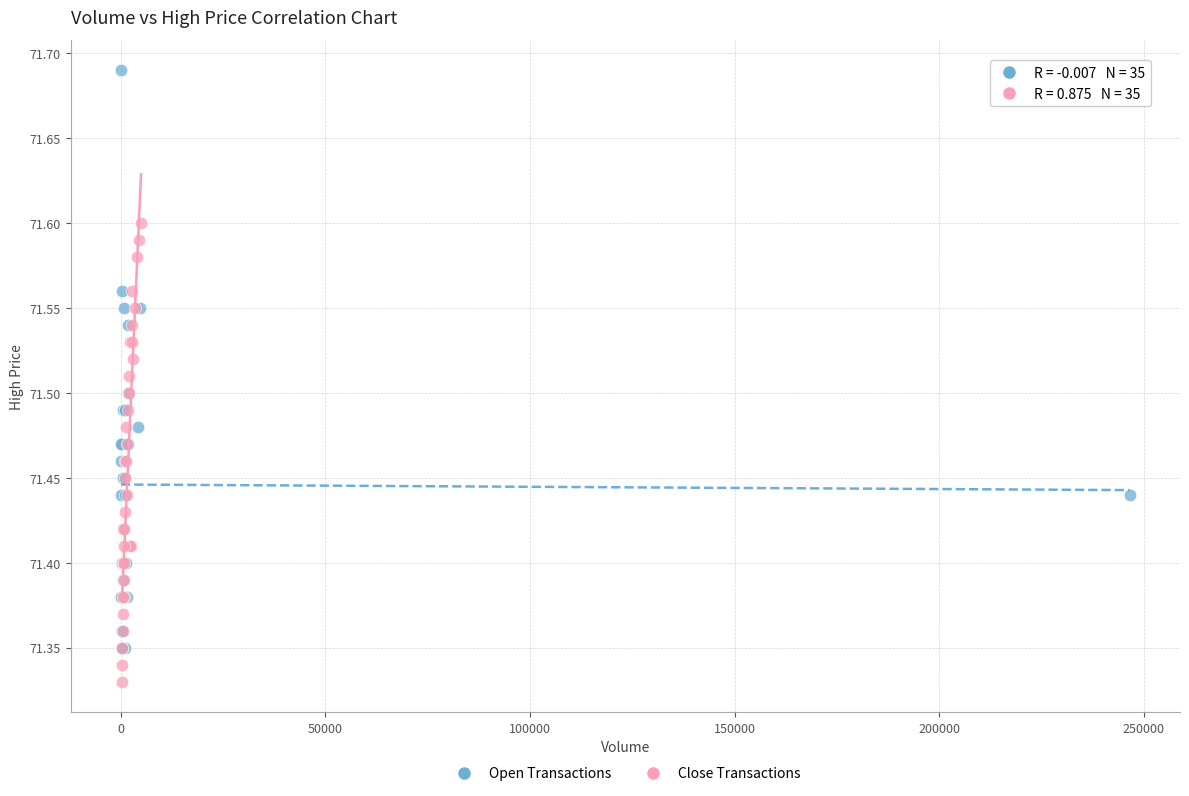

Which series has the largest Y range (max minus min)?

Open Transactions